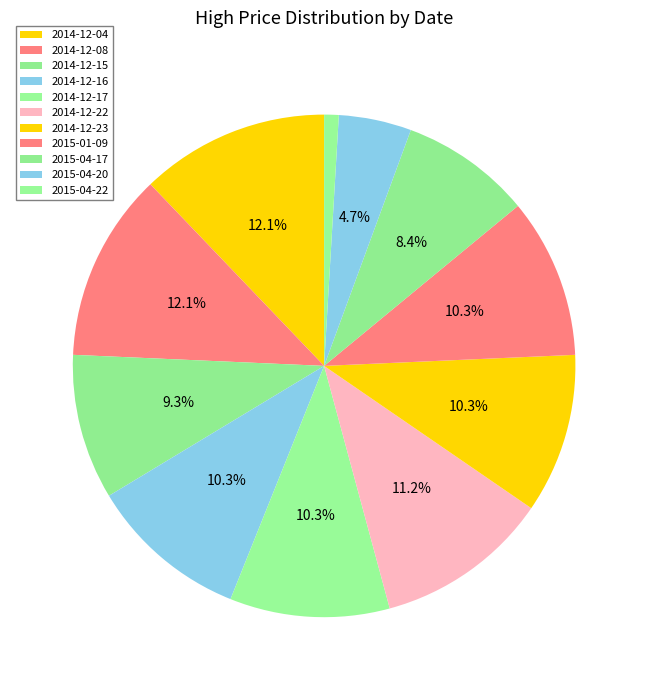

What portion of the pie excludes 2014-12-08?

87.9%